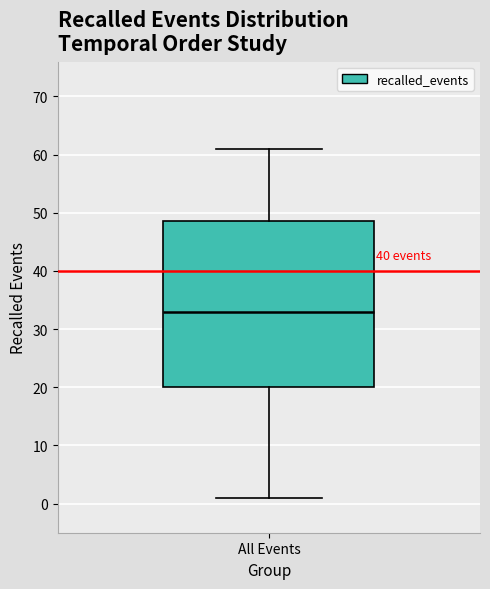

Where does the median line of the box for All Events sit on the y-axis? The values are not printed on the chart, so give them approximately, as read against the axis.

33